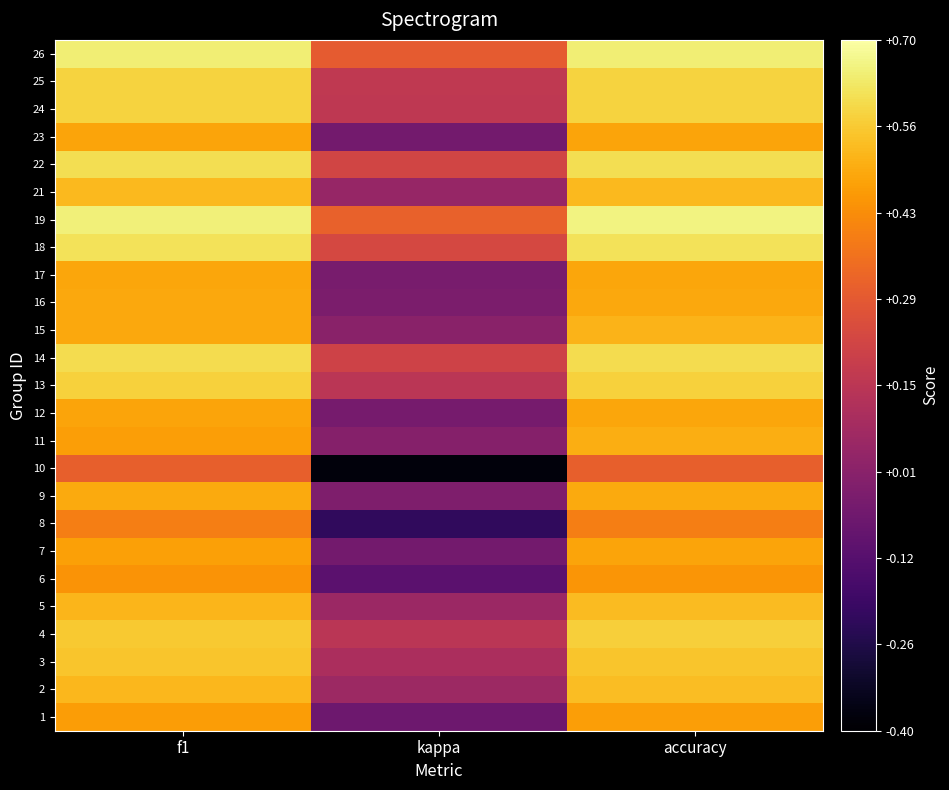

Rank the series by their maximum value, from lowest to highest.

10, 8, 6, 1, 23, 7, 17, 12, 16, 9, 11, 15, 21, 5, 2, 3, 4, 13, 25, 24, 14, 22, 18, 26, 19